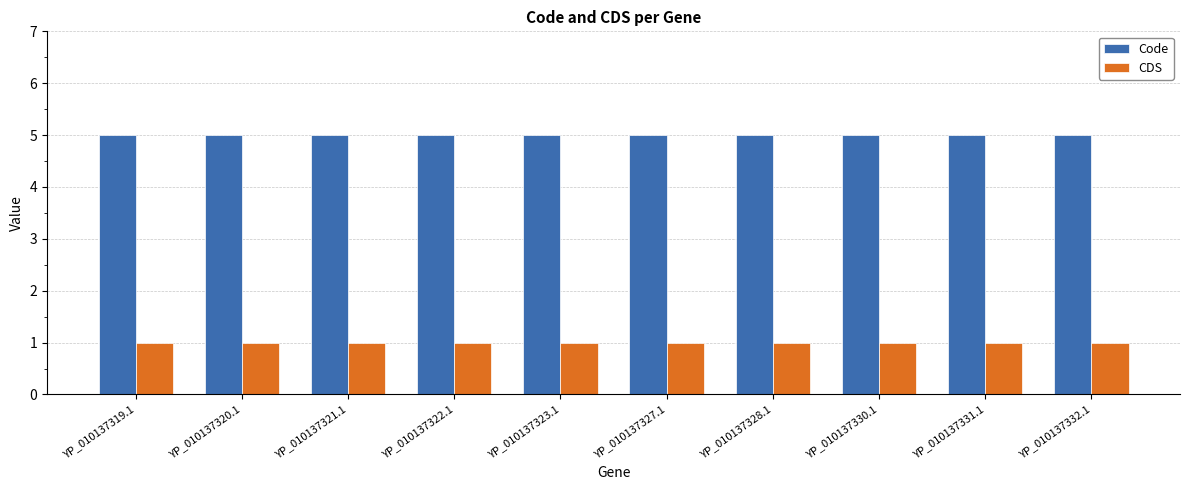

At how many categories does at least one series exceed 3?

10